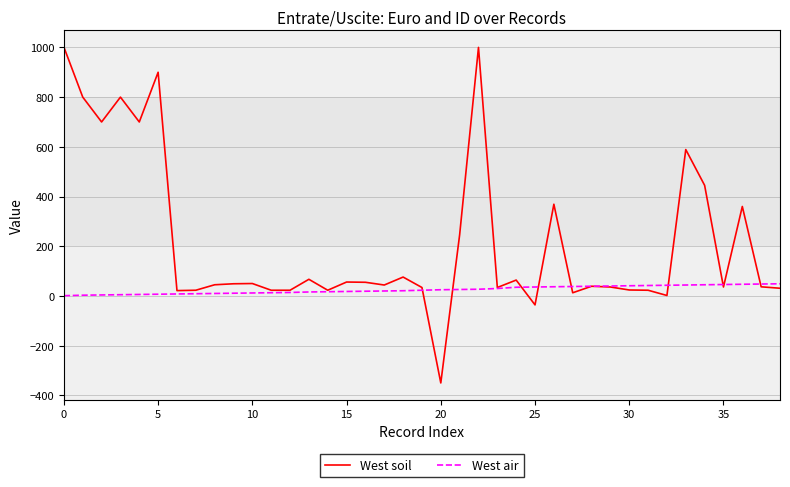

List the series in order of their peak value, highest first.

West soil, West air